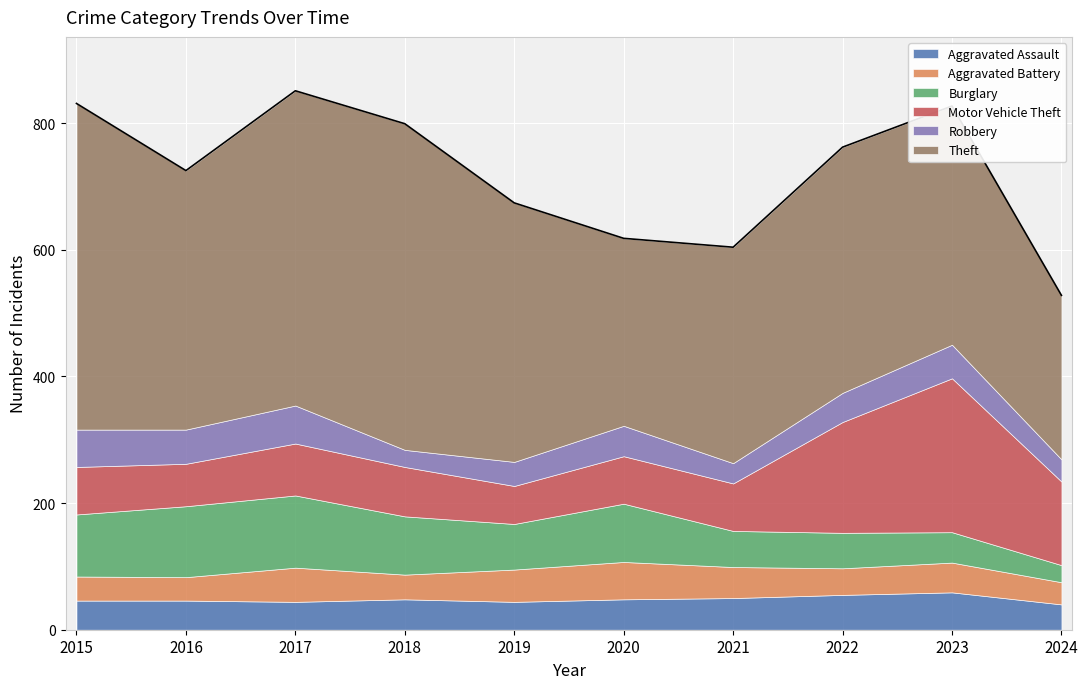

Which label corresponds to the largest value in the chart?

2015